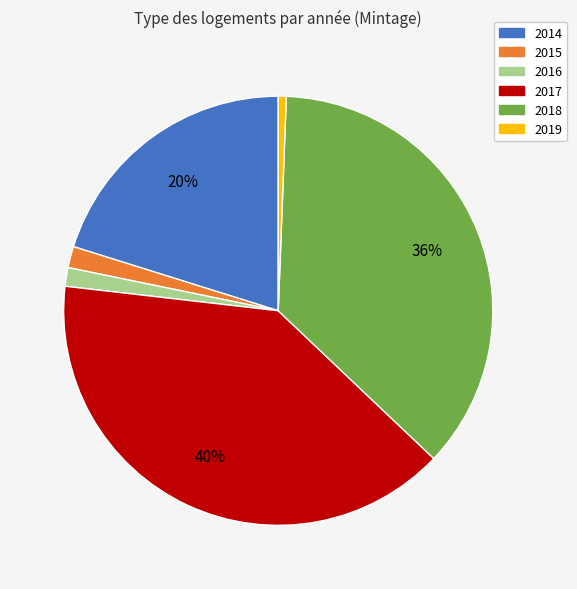

Count the number of slices in the pie.

6